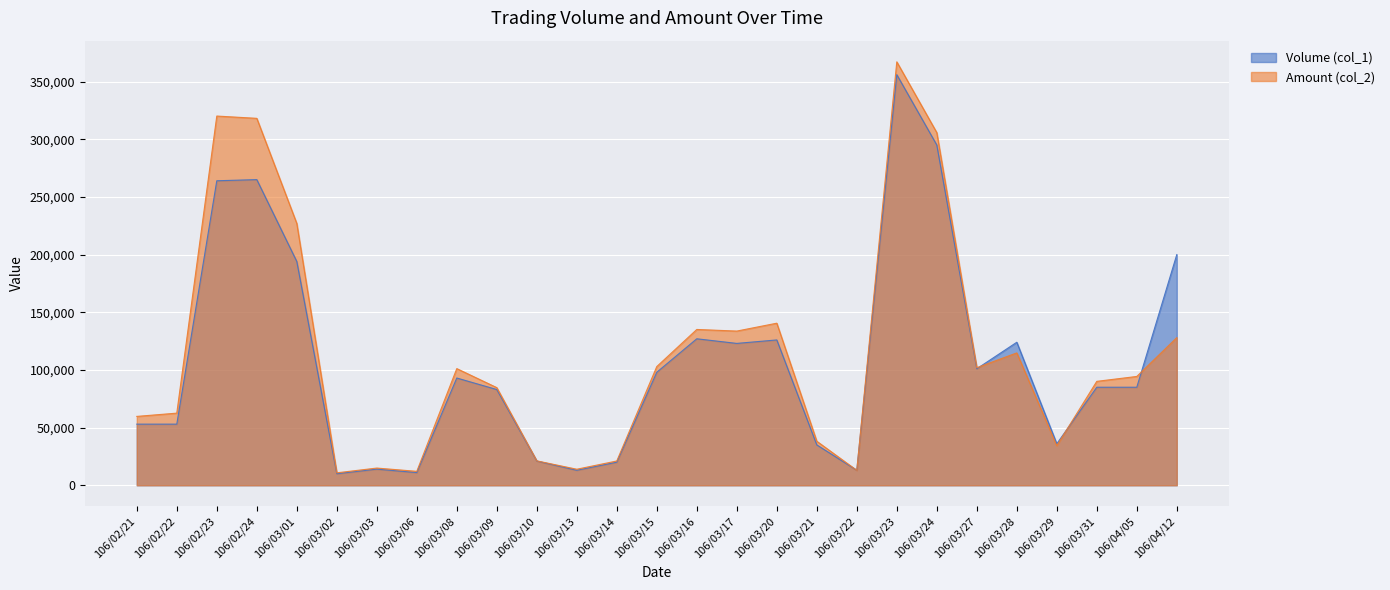

Where is the first local minimum for Amount (col_2)?

106/03/02